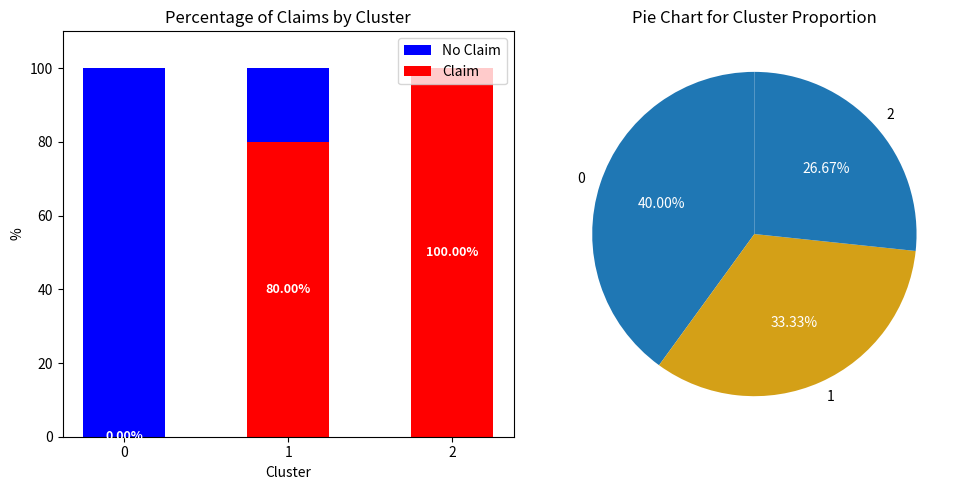

What is the total value across all series at 2?

100